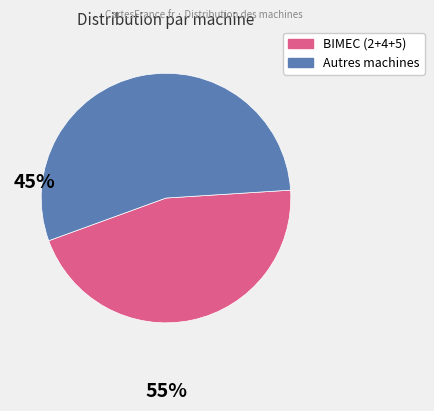

Is there a majority slice in this chart?

Yes